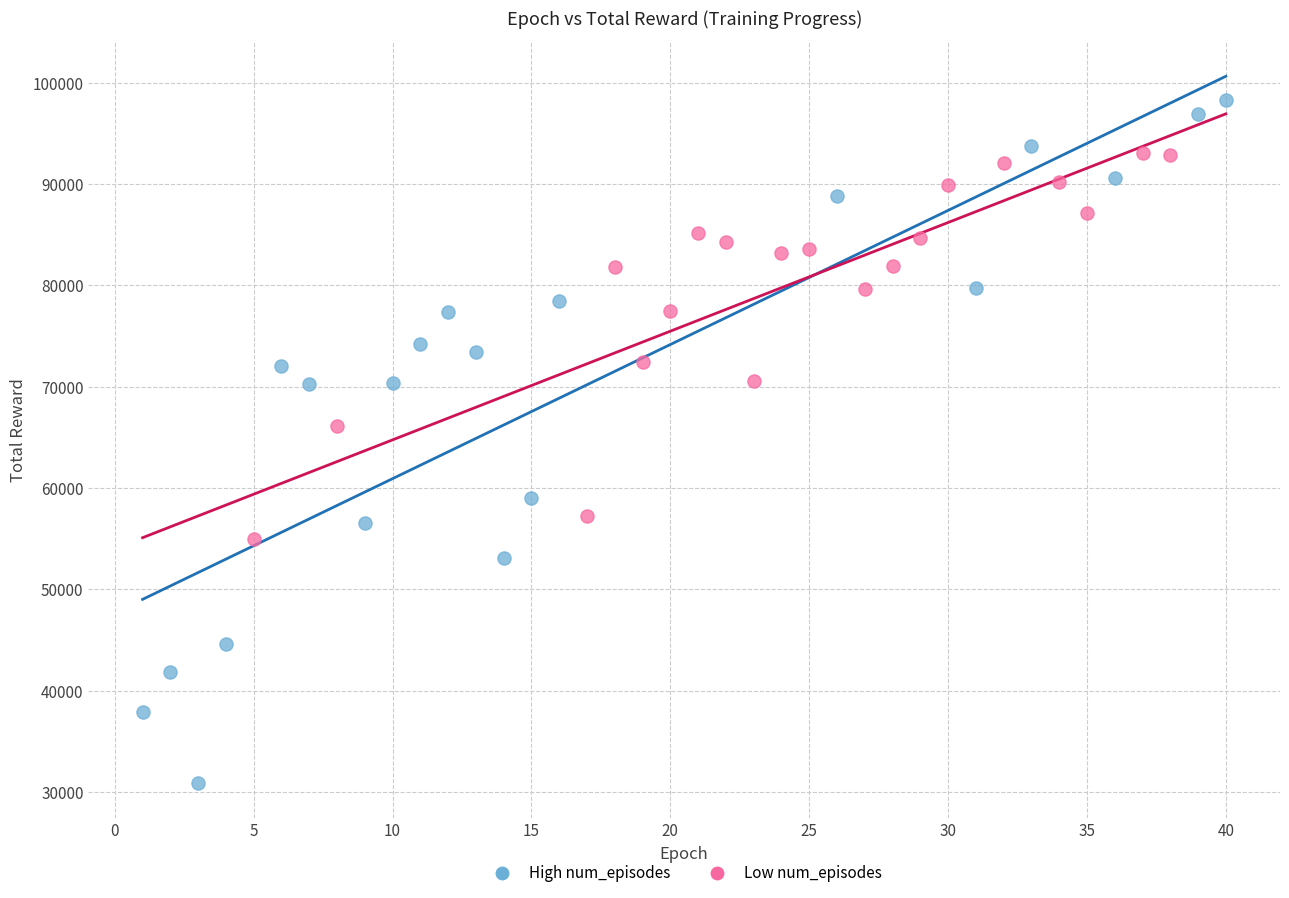

What are all the series names shown in the legend?

High num_episodes, Low num_episodes